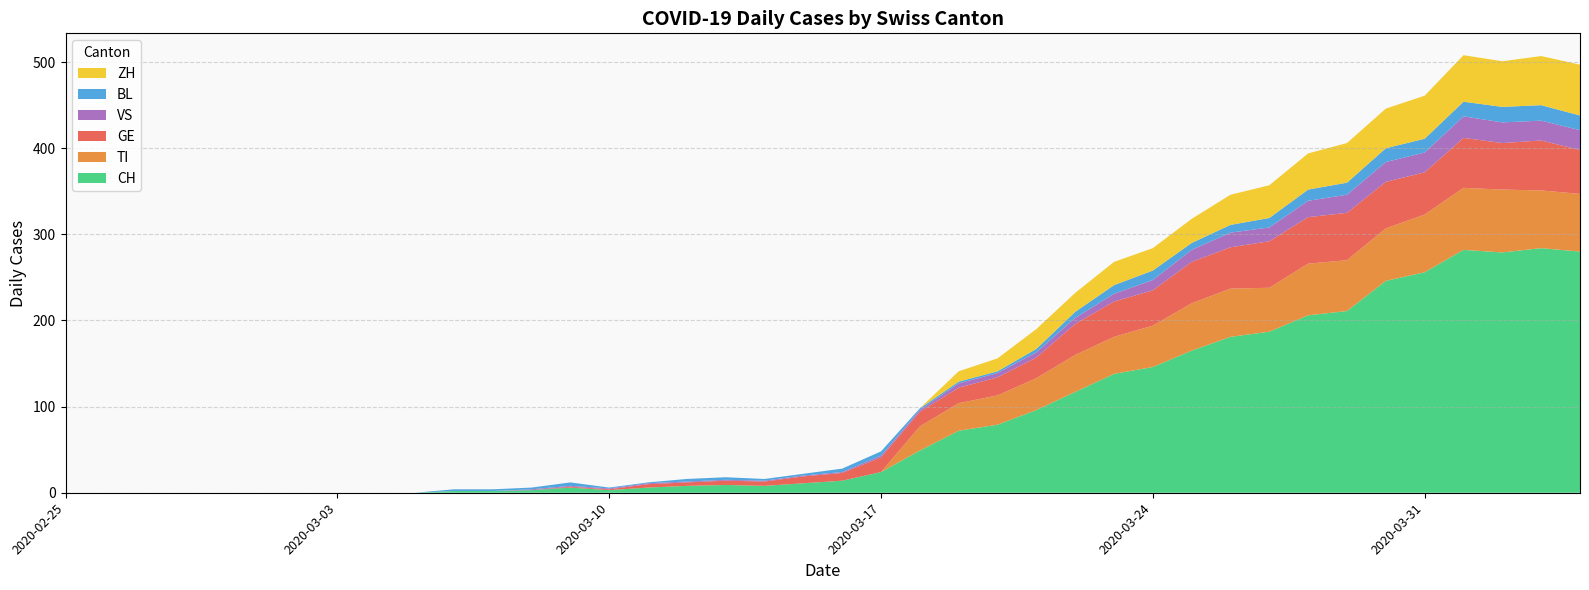

Reading right to left, list all the values displayed in this chart.

CH: 39=280	38=284	37=279	36=282	35=256	34=246	33=211	32=206	31=187	30=181	29=165	28=146	27=138	26=117	25=96	24=79	23=72	22=49	21=24	20=14	19=11	18=8	17=9	16=8	15=6	14=3	13=6	12=3	11=2	10=2	9=0	8=0	7=0	6=0	5=0	4=0	3=0	2=0	1=0	0=0
TI: 39=67	38=67	37=73	36=72	35=67	34=61	33=59	32=60	31=51	30=56	29=55	28=48	27=43	26=43	25=37	24=34	23=32	22=28	21=0	20=0	19=0	18=0	17=0	16=0	15=0	14=0	13=0	12=0	11=0	10=0	9=0	8=0	7=0	6=0	5=0	4=0	3=0	2=0	1=0	0=0
GE: 39=51	38=58	37=54	36=58	35=49	34=54	33=55	32=54	31=54	30=48	29=48	28=41	27=41	26=36	25=24	24=21	23=18	22=17	21=17	20=9	19=8	18=5	17=5	16=4	15=4	14=1	13=1	12=0	11=0	10=0	9=0	8=0	7=0	6=0	5=0	4=0	3=0	2=0	1=0	0=0
VS: 39=23	38=23	37=24	36=25	35=23	34=23	33=21	32=19	31=16	30=17	29=14	28=12	27=9	26=7	25=6	24=5	23=5	22=2	21=2	20=1	19=1	18=1	17=1	16=1	15=1	14=1	13=1	12=1	11=0	10=0	9=0	8=0	7=0	6=0	5=0	4=0	3=0	2=0	1=0	0=0
BL: 39=17	38=18	37=18	36=17	35=16	34=16	33=14	32=13	31=11	30=9	29=8	28=11	27=10	26=7	25=4	24=2	23=2	22=2	21=5	20=4	19=2	18=2	17=3	16=3	15=1	14=1	13=4	12=2	11=2	10=2	9=0	8=0	7=0	6=0	5=0	4=0	3=0	2=0	1=0	0=0
ZH: 39=59	38=57	37=53	36=54	35=50	34=46	33=46	32=42	31=38	30=35	29=28	28=26	27=27	26=22	25=23	24=15	23=12	22=0	21=0	20=0	19=0	18=0	17=0	16=0	15=0	14=0	13=0	12=0	11=0	10=0	9=0	8=0	7=0	6=0	5=0	4=0	3=0	2=0	1=0	0=0